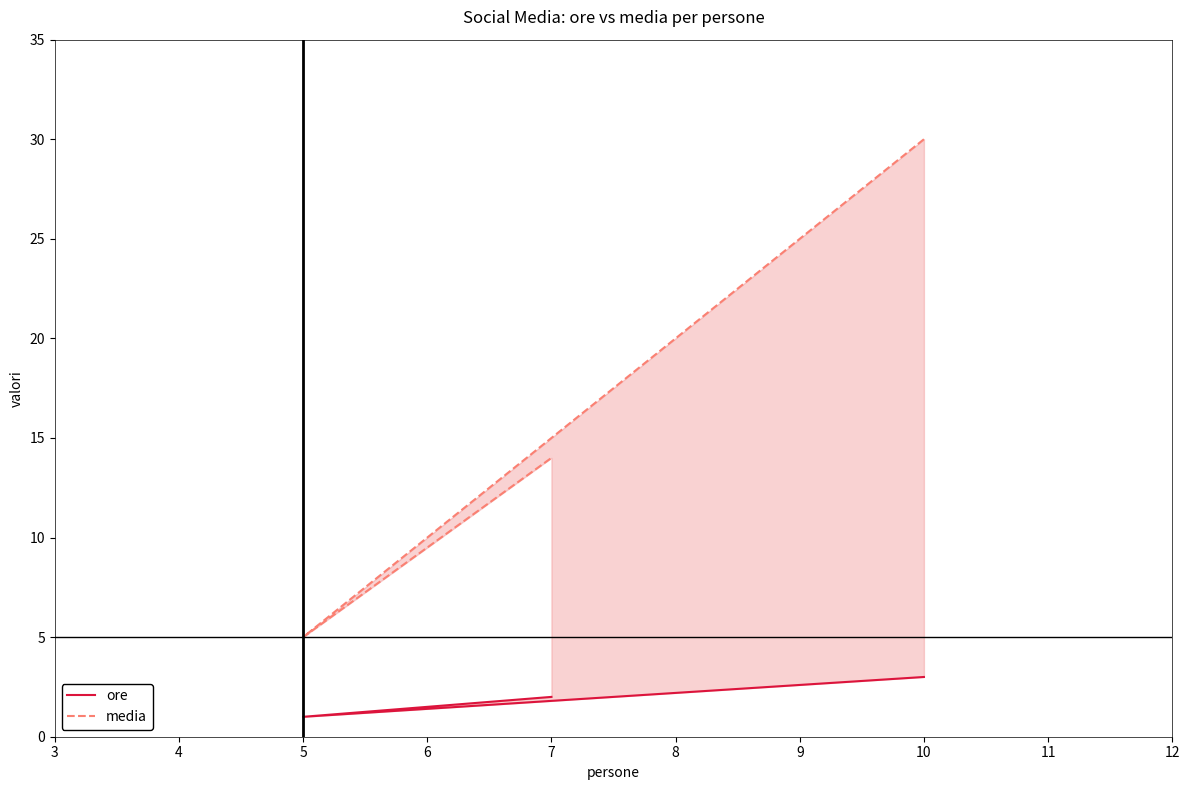

Rank the series by their average value, from highest to lowest.

media, ore